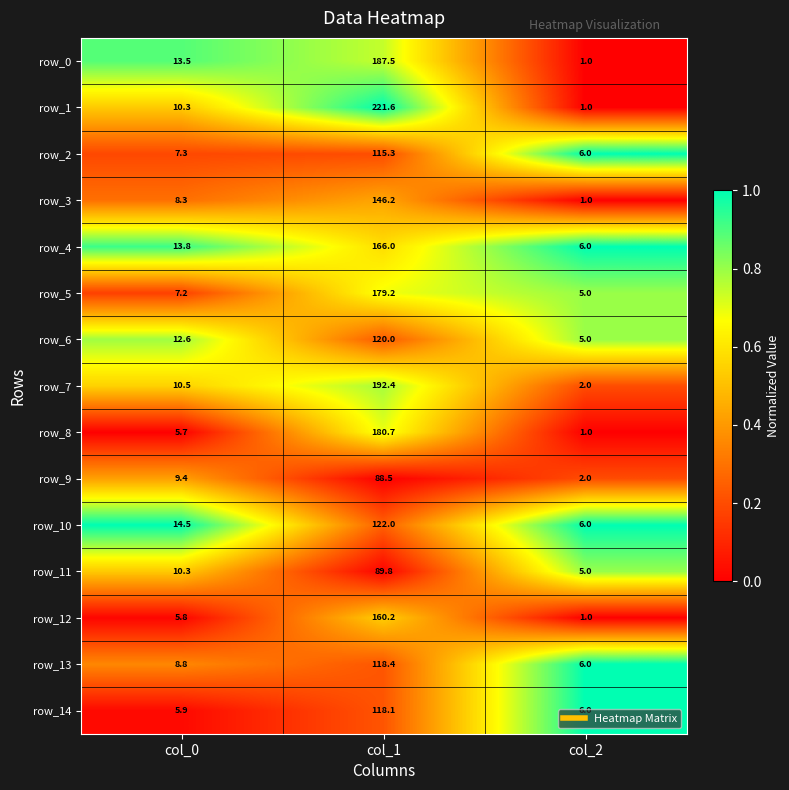

Which series has the largest total across all categories?

row_1